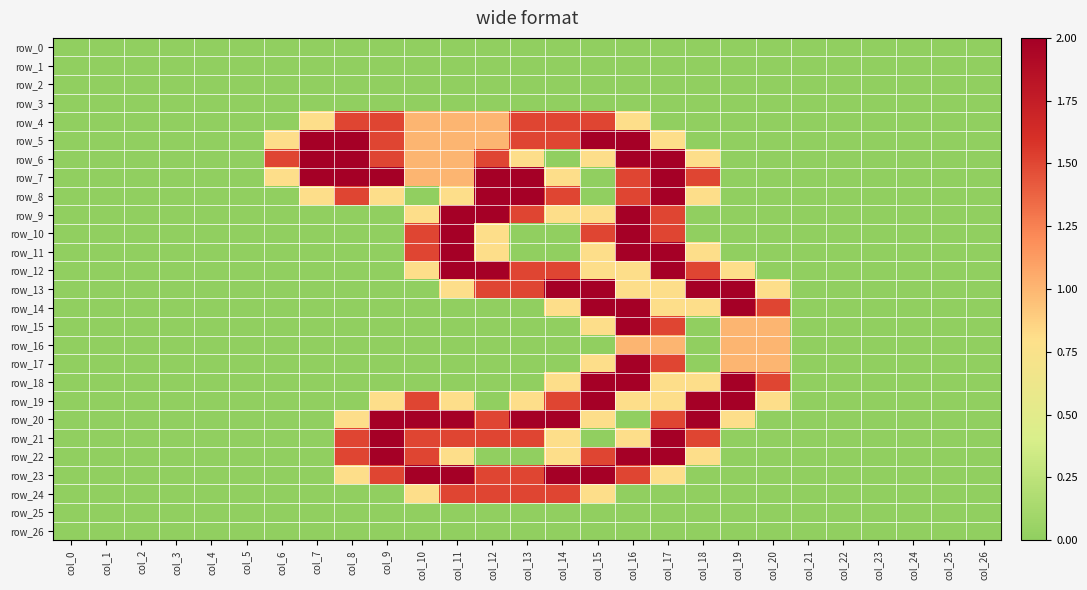

What is the difference between the row_8 values at col_2 and col_12?

2.0